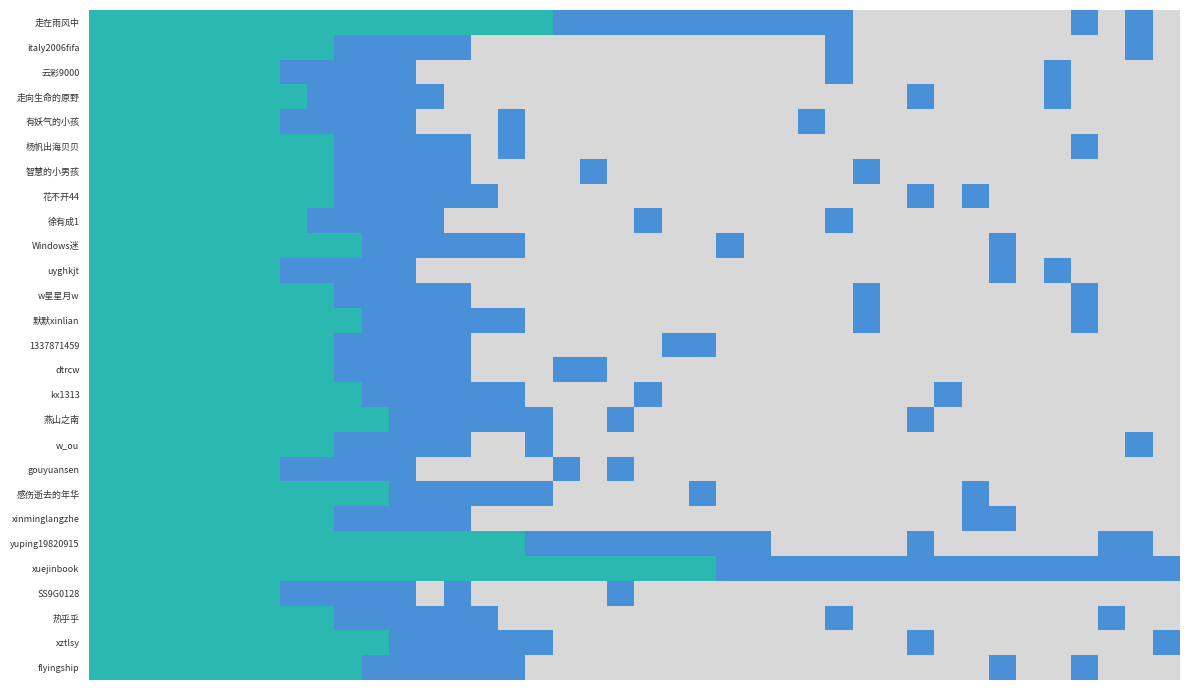

Which category has the lowest value across all series?

28